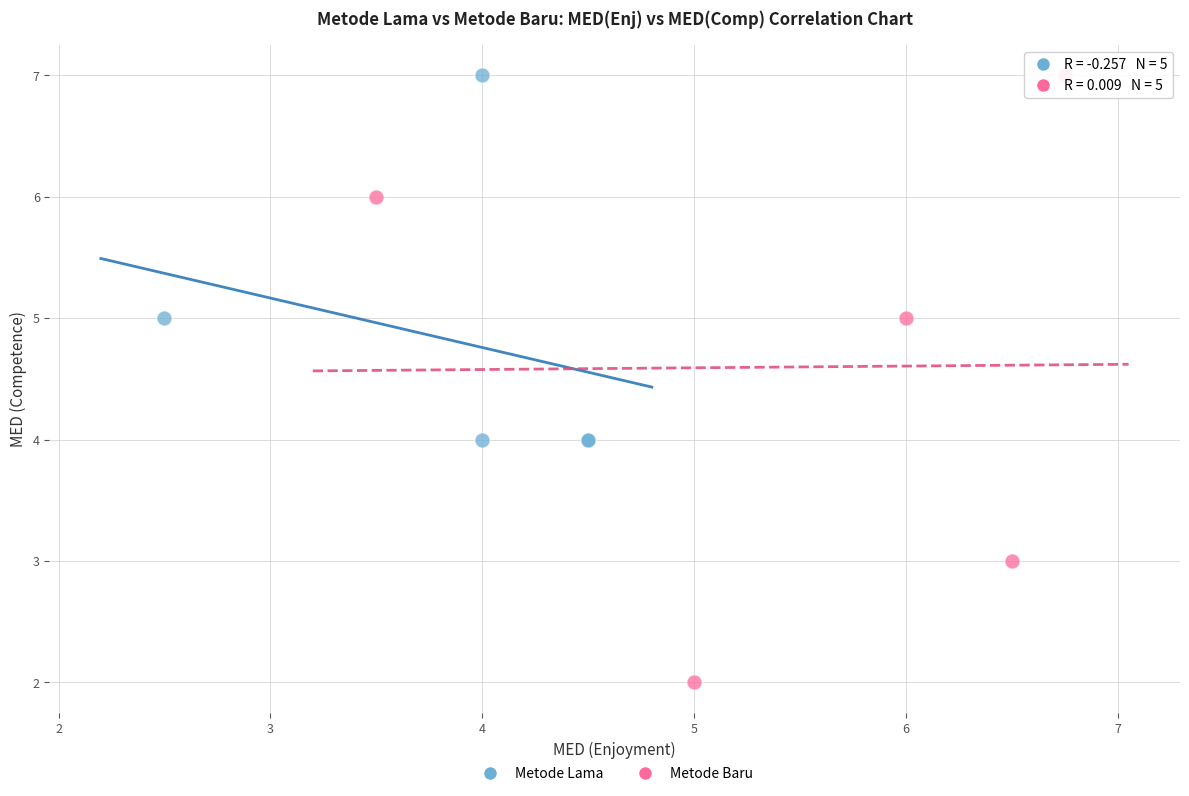

Which series contains the lowest Y value?

Metode Baru